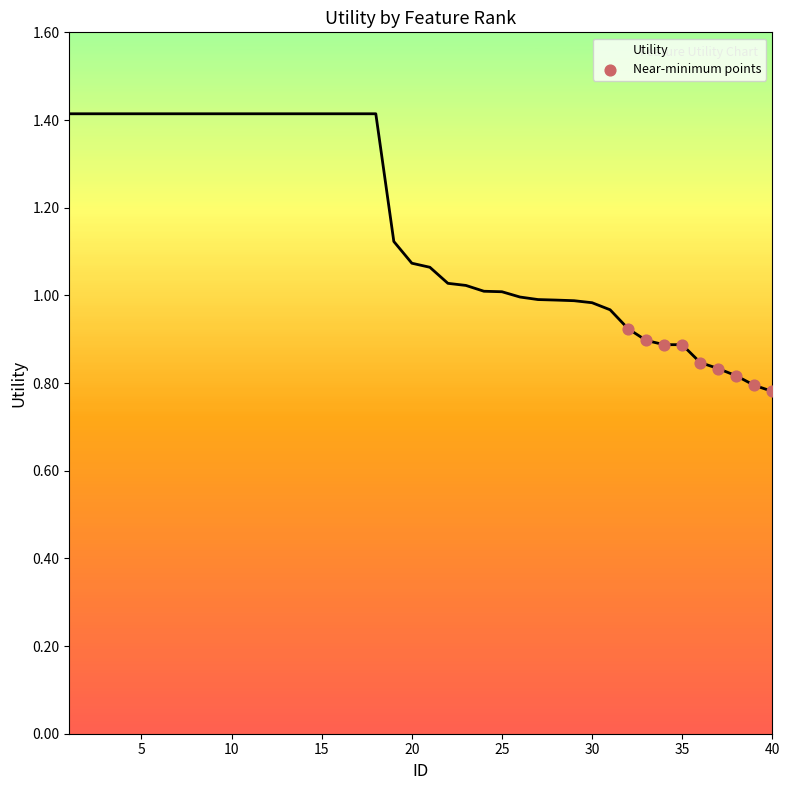

What is the maximum value shown in the chart?

1.4